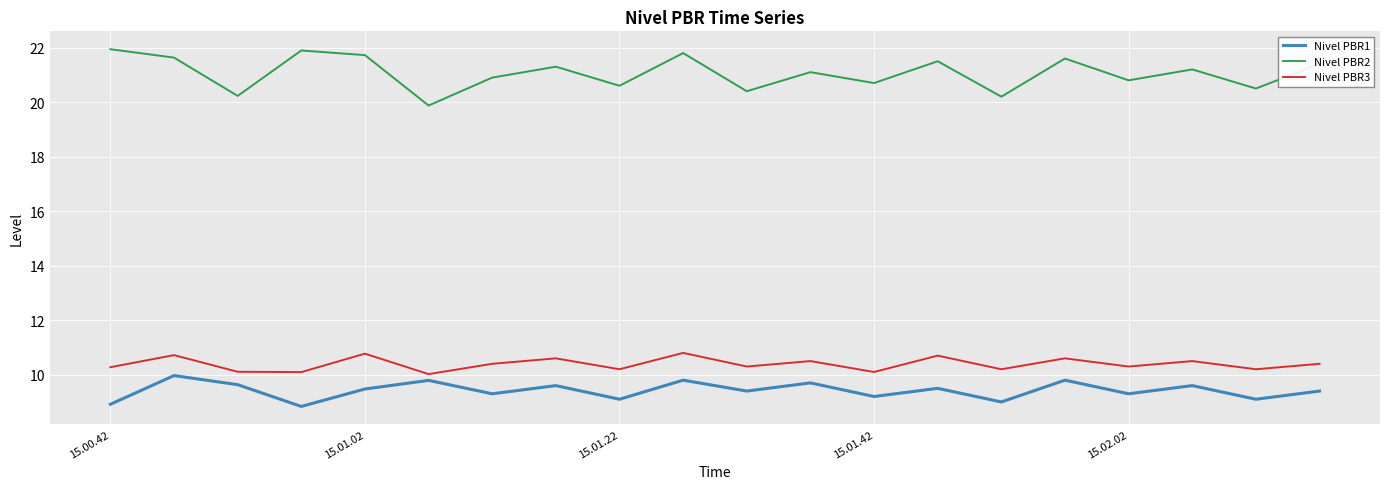

How many interior local valleys does the Nivel PBR3 series have?

8